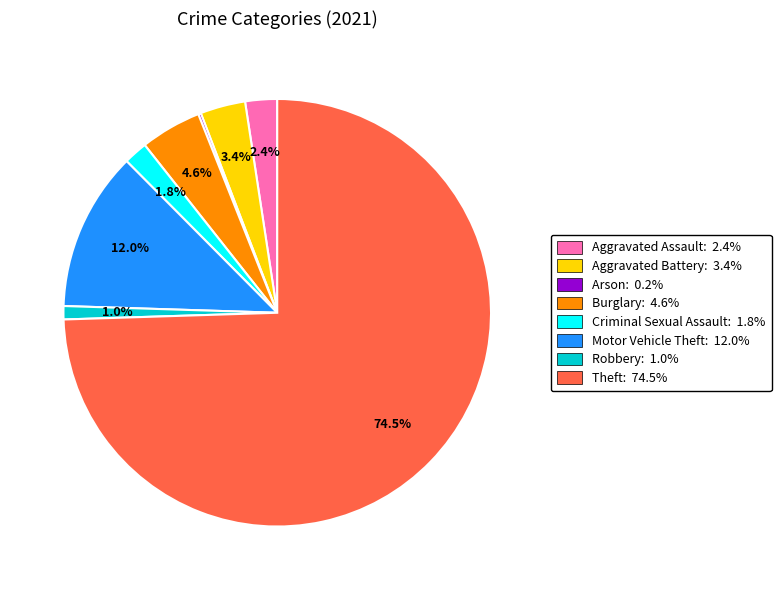

Which slice is the largest?

Theft